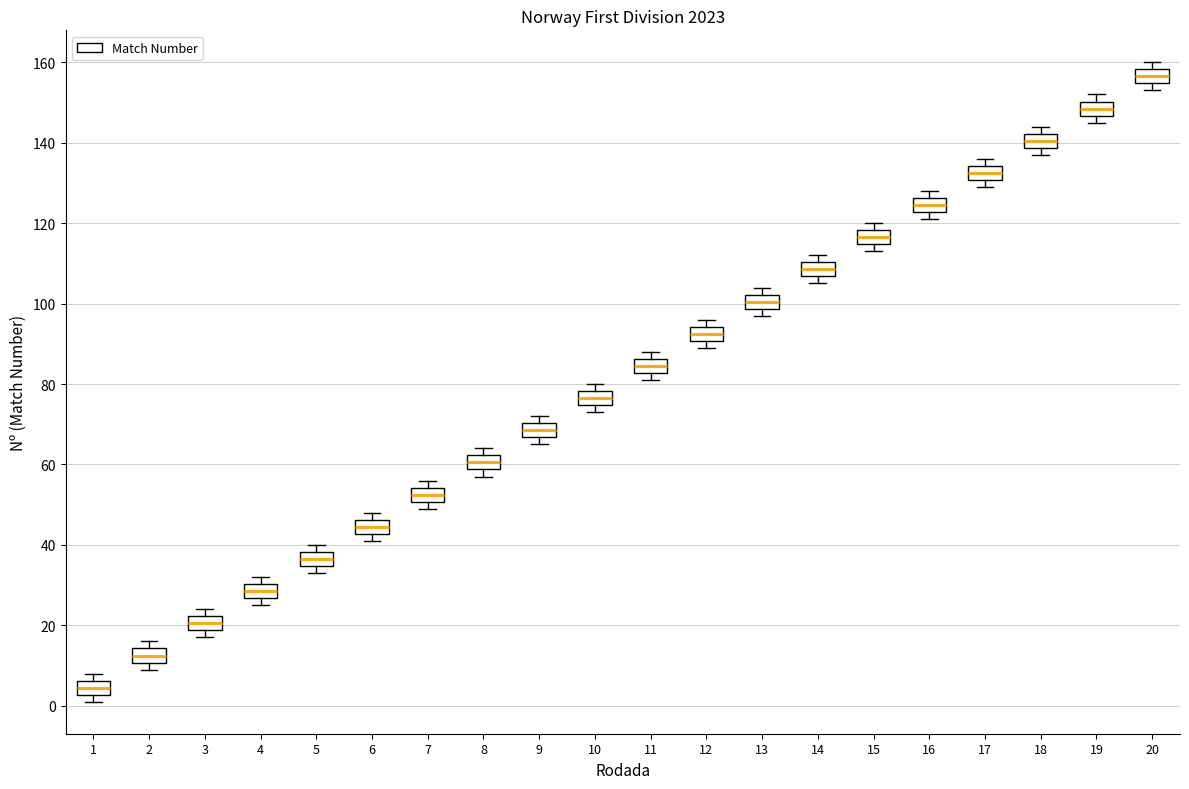

Reading left to right, transcribe this box plot: for each box, give where its median line is, the range the box spans, and where its two whiskers end, as read against the y-axis. The values are not printed on the chart, so give them approximately, as read against the axis.

1: median 4, box 2 to 6, whiskers 2 (just below the box's lower edge) to 8
2: median 12, box 10 to 14, whiskers 10 (just below the box's lower edge) to 16
3: median 20, box 18 to 22, whiskers 18 (just below the box's lower edge) to 24
4: median 28, box 26 to 30, whiskers 26 (just below the box's lower edge) to 32
5: median 36, box 34 to 38, whiskers 34 (just below the box's lower edge) to 40
6: median 44, box 42 to 46, whiskers 42 (just below the box's lower edge) to 48
7: median 52, box 50 to 54, whiskers 50 (just below the box's lower edge) to 56
8: median 60, box 58 to 62, whiskers 58 (just below the box's lower edge) to 64
9: median 68, box 66 to 70, whiskers 66 (just below the box's lower edge) to 72
10: median 76, box 74 to 78, whiskers 74 (just below the box's lower edge) to 80
11: median 84, box 82 to 86, whiskers 82 (just below the box's lower edge) to 88
12: median 92, box 90 to 94, whiskers 90 (just below the box's lower edge) to 96
13: median 100, box 98 to 102, whiskers 98 (just below the box's lower edge) to 104
14: median 108, box 106 to 110, whiskers 106 (just below the box's lower edge) to 112
15: median 116, box 114 to 118, whiskers 114 (just below the box's lower edge) to 120
16: median 124, box 122 to 126, whiskers 122 (just below the box's lower edge) to 128
17: median 132, box 130 to 134, whiskers 130 (just below the box's lower edge) to 136
18: median 140, box 138 to 142, whiskers 138 (just below the box's lower edge) to 144
19: median 148, box 146 to 150, whiskers 146 (just below the box's lower edge) to 152
20: median 156, box 154 to 158, whiskers 154 (just below the box's lower edge) to 160